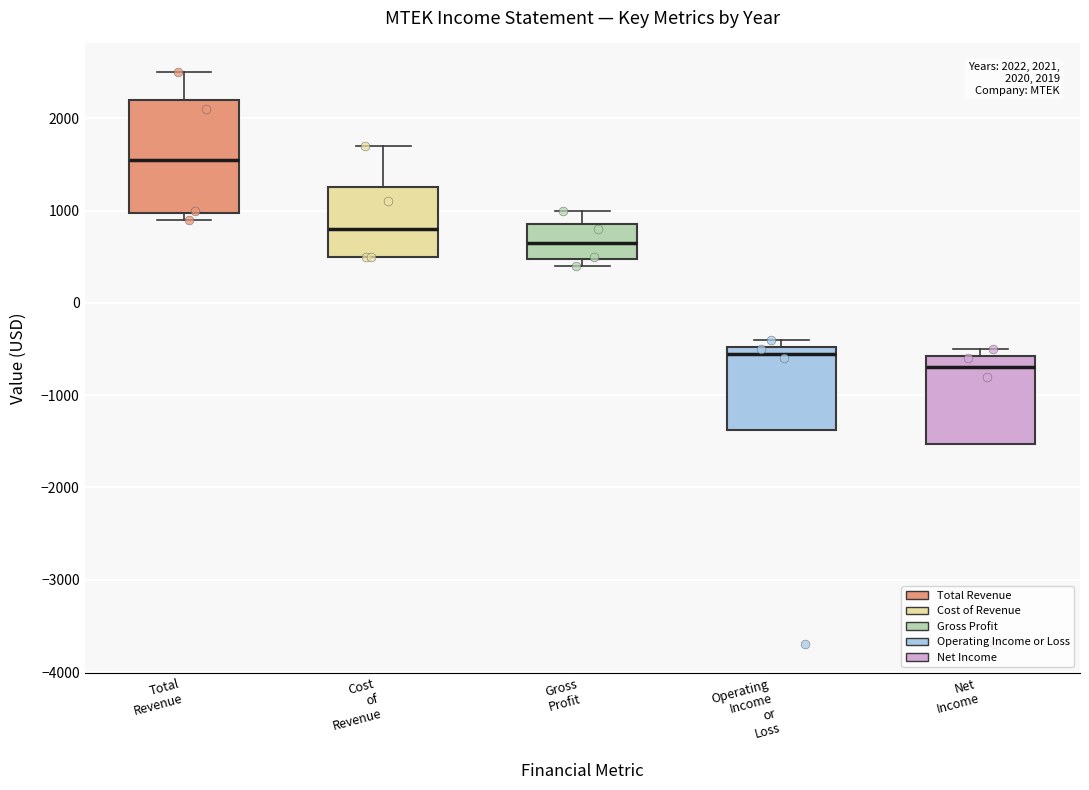

Which box's median line is the highest?

Total Revenue